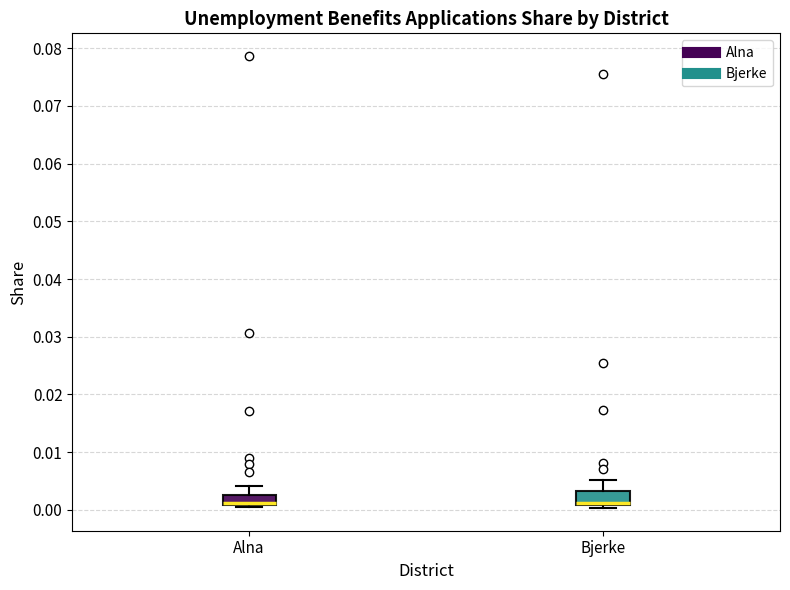

Where is the upper edge of the box for Alna on the y-axis? The values are not printed on the chart, so give them approximately, as read against the axis.

0.003